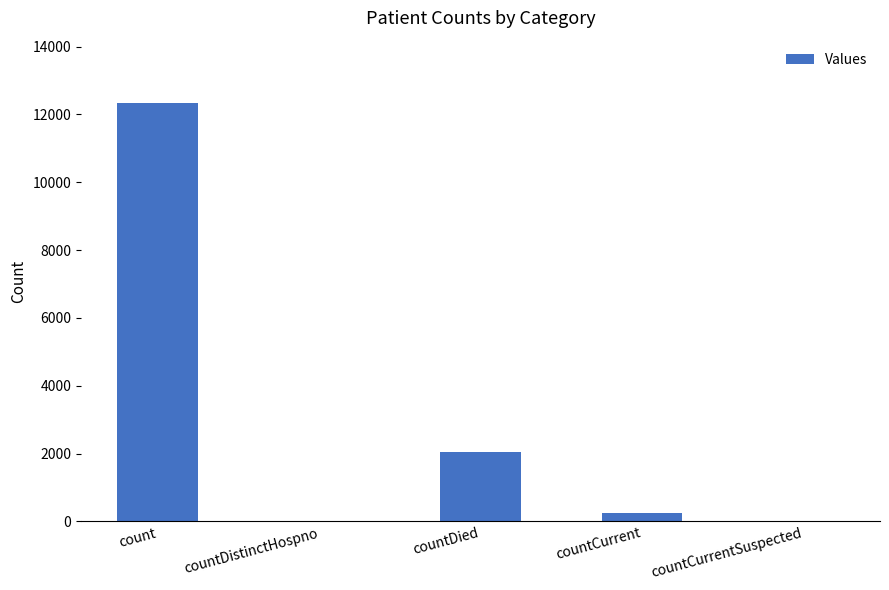

What is the sum of the values at countDied and countDistinctHospno?

2053